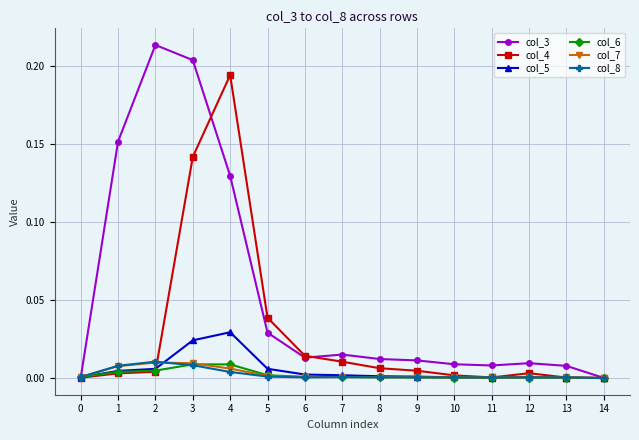

Is this an area chart (filled region under the line)?

No